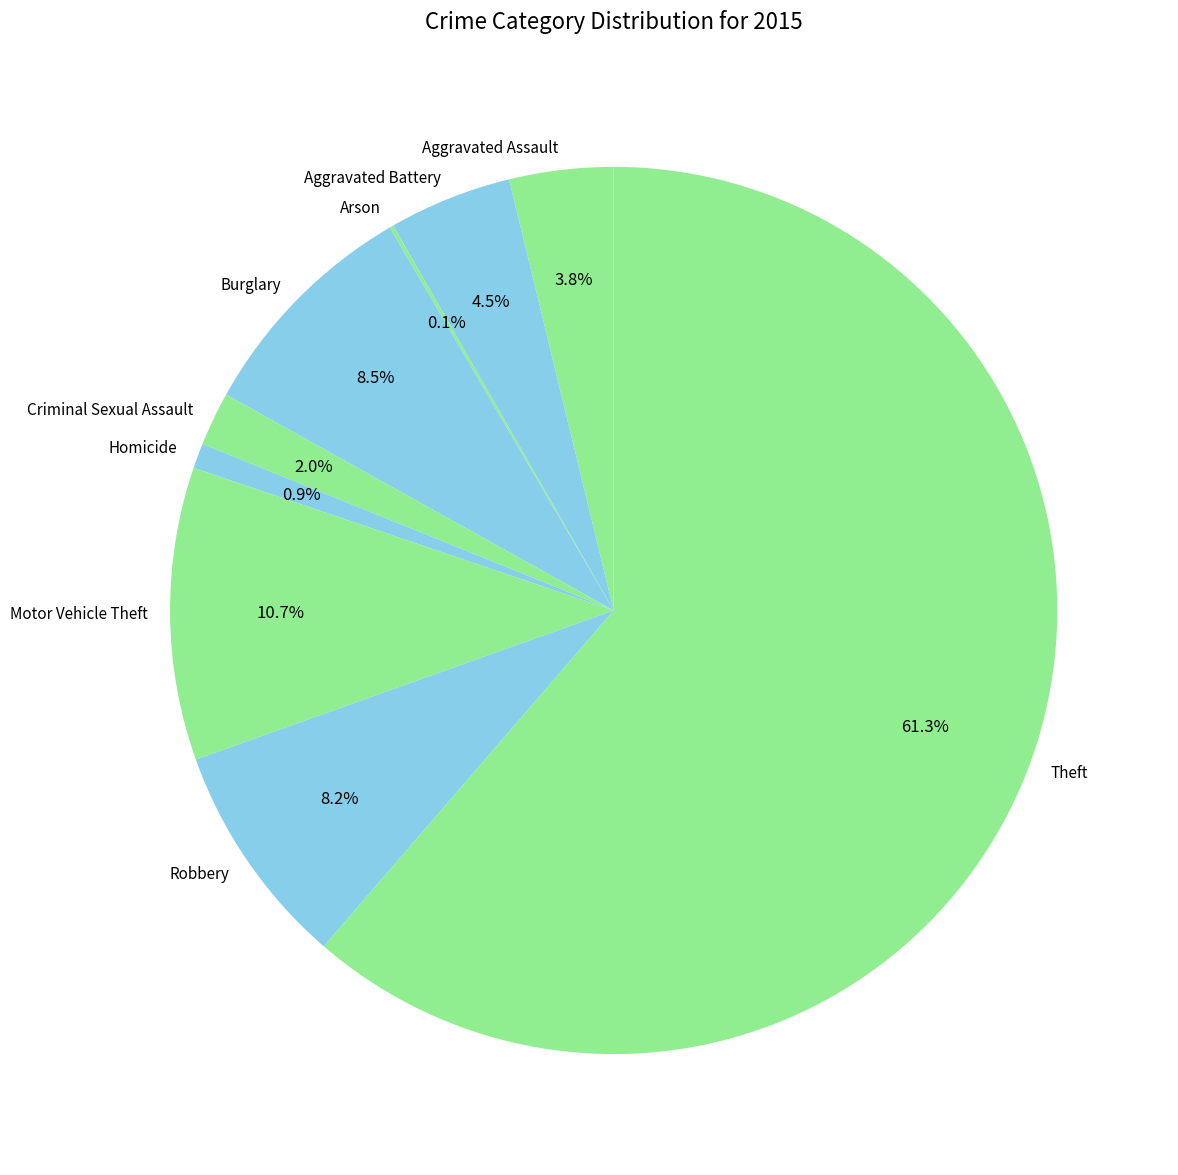

What is the largest slice in the pie chart?

Theft